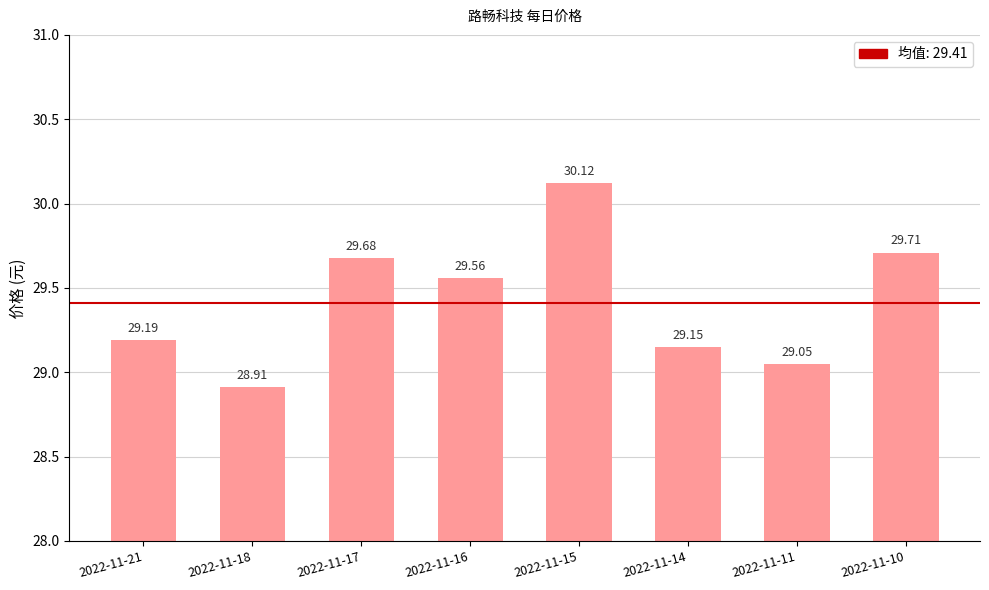

What is the smallest value displayed?

28.9